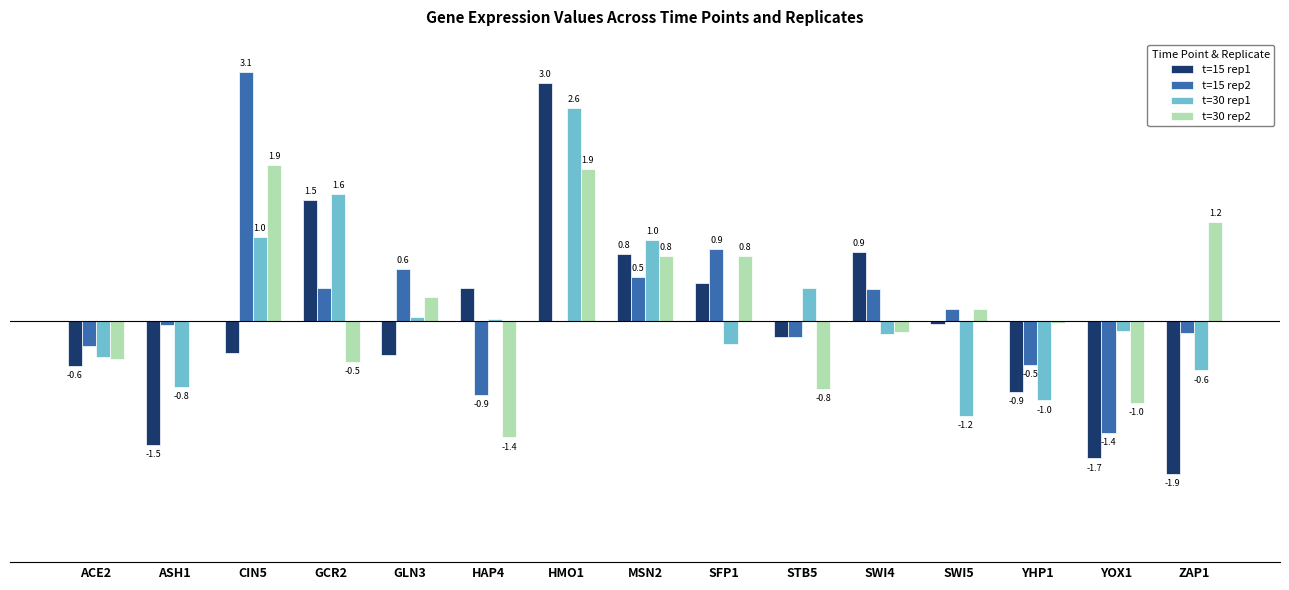

At which label is t=15 rep2 closest to 0?

HMO1